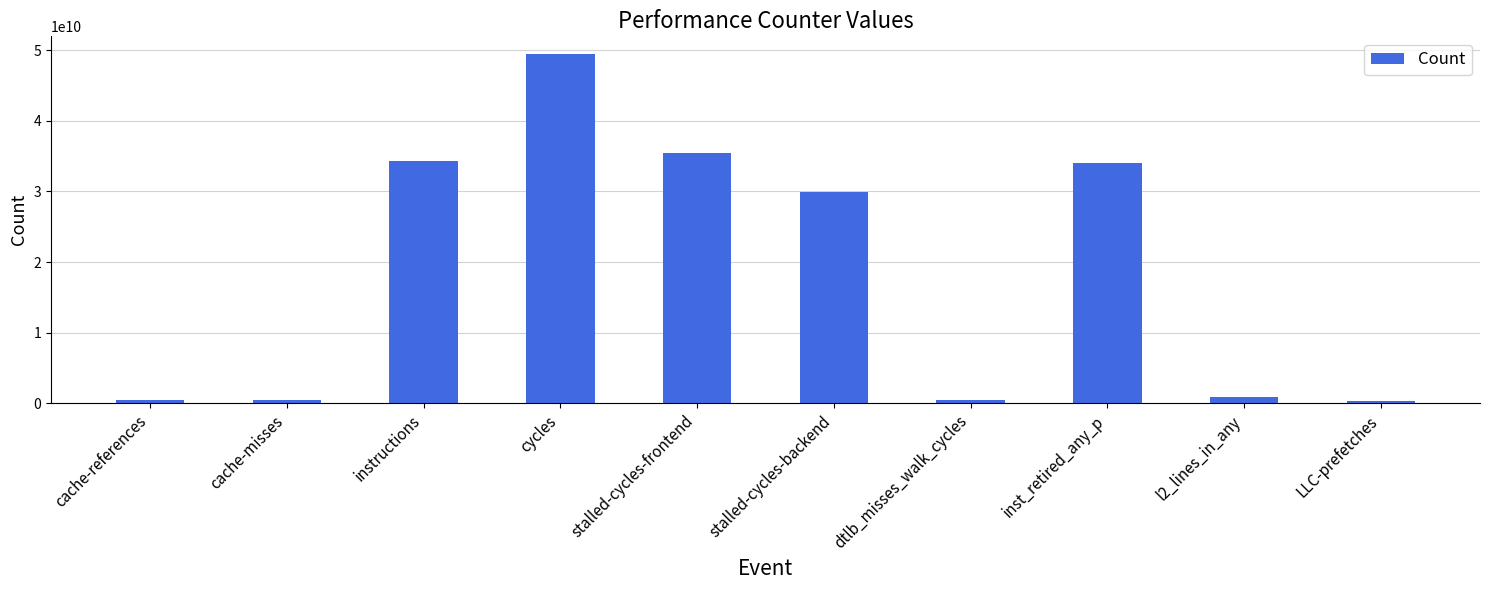

What is the maximum value shown in the chart?

49464129777